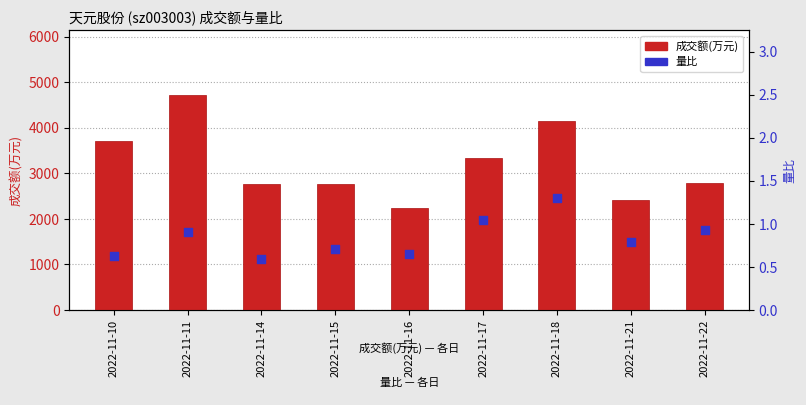

What are all the series names shown in the legend?

成交额(万元), 量比